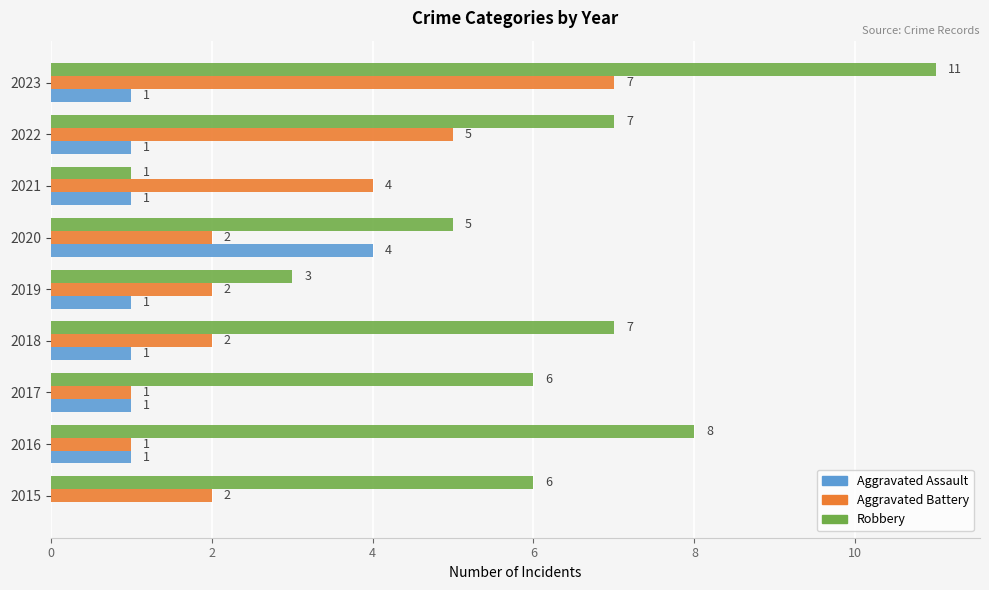

Which series changed the most between 2016 and 2019?

Robbery